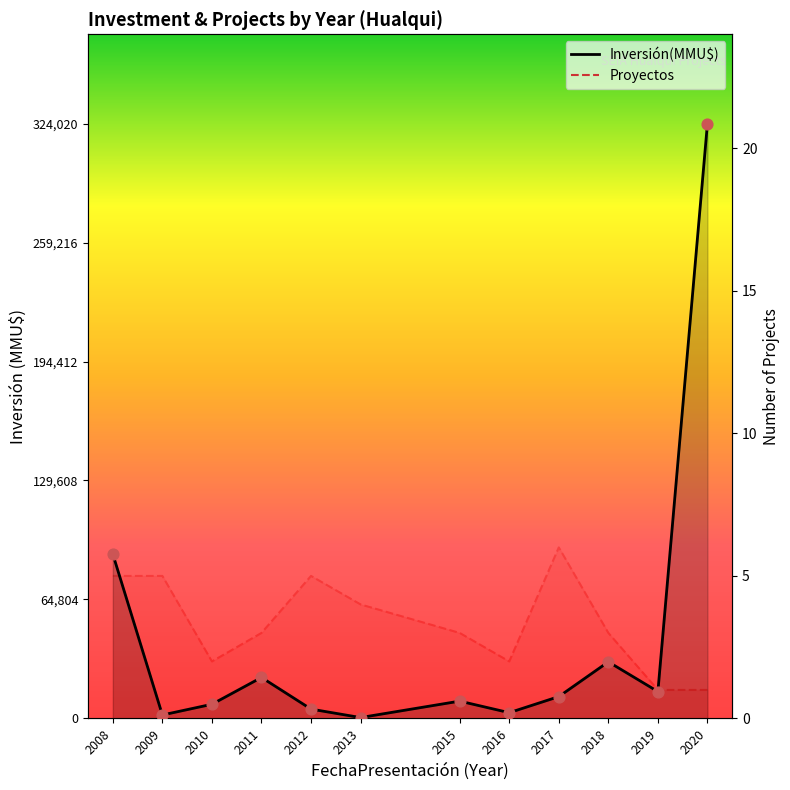

At how many categories does at least one series exceed 298864?

1